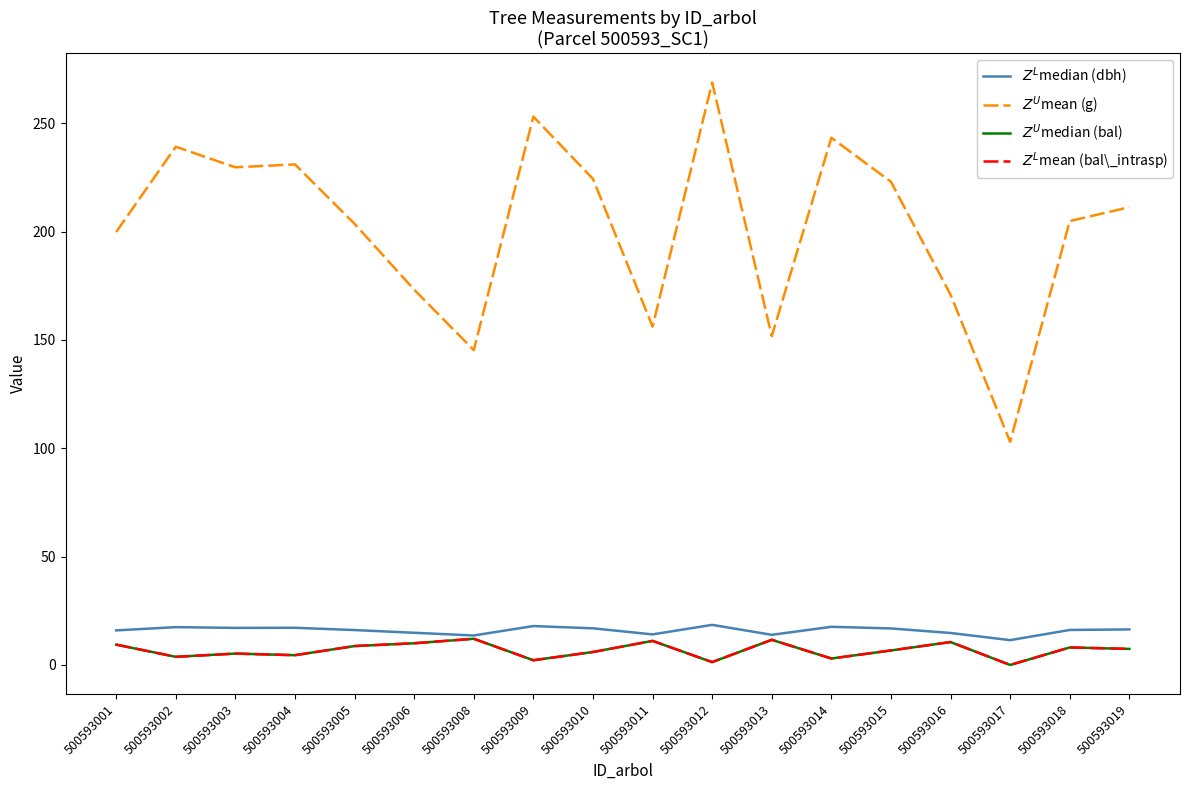

Does the chart display data point markers on the line(s)?

No